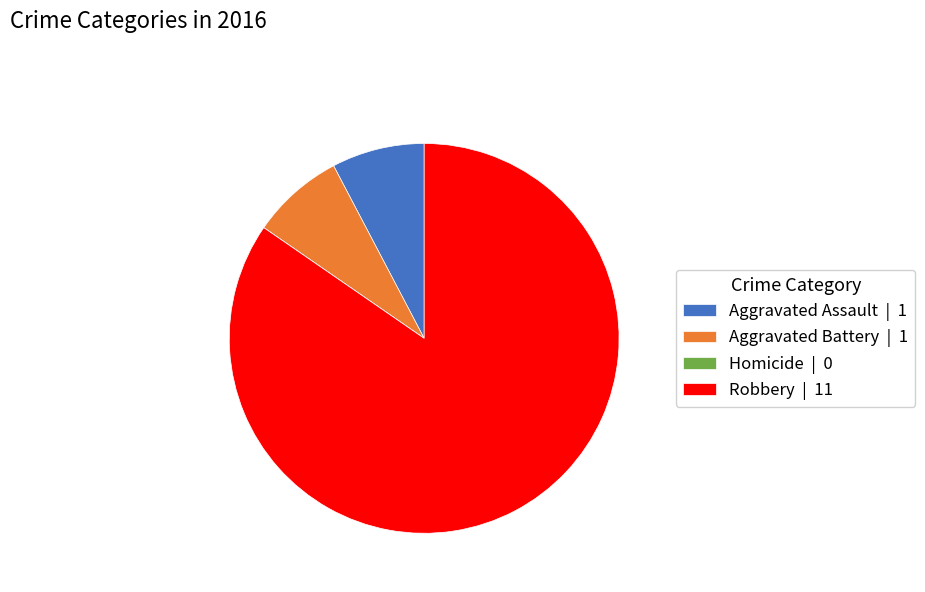

The Robbery | 11 slice represents 85% of the pie. True or false?

True